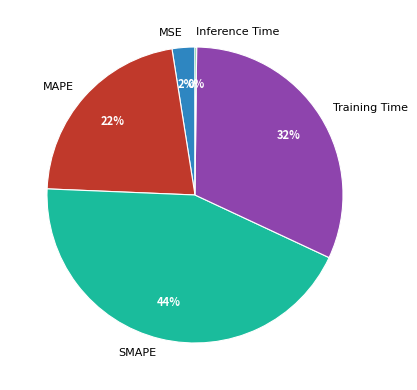

The Training Time slice represents 24% of the pie. True or false?

False